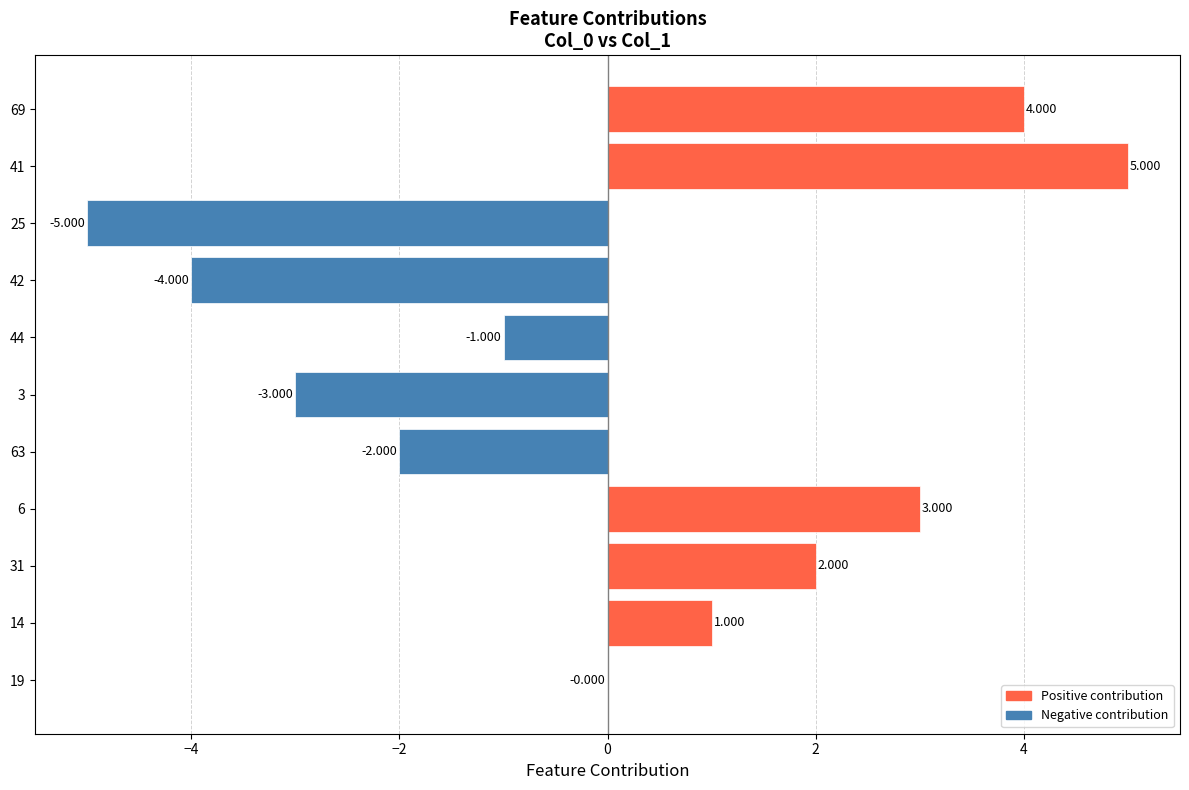

How many distinct data groups are displayed?

1